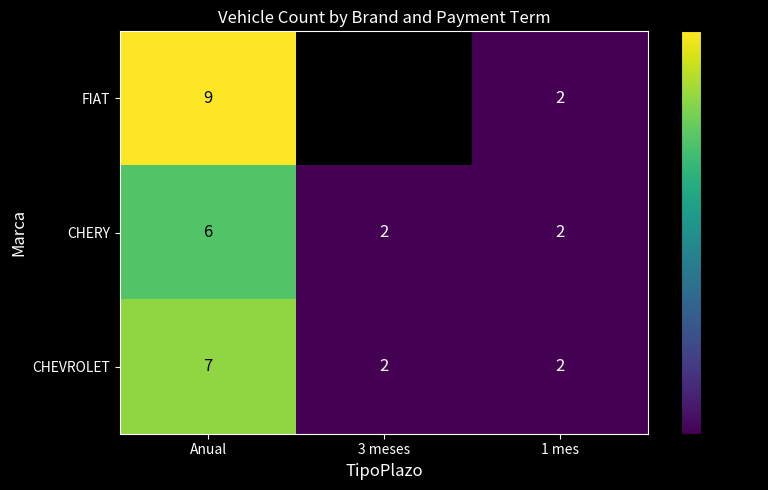

The value of CHERY at 1 mes is 2. True or false?

True